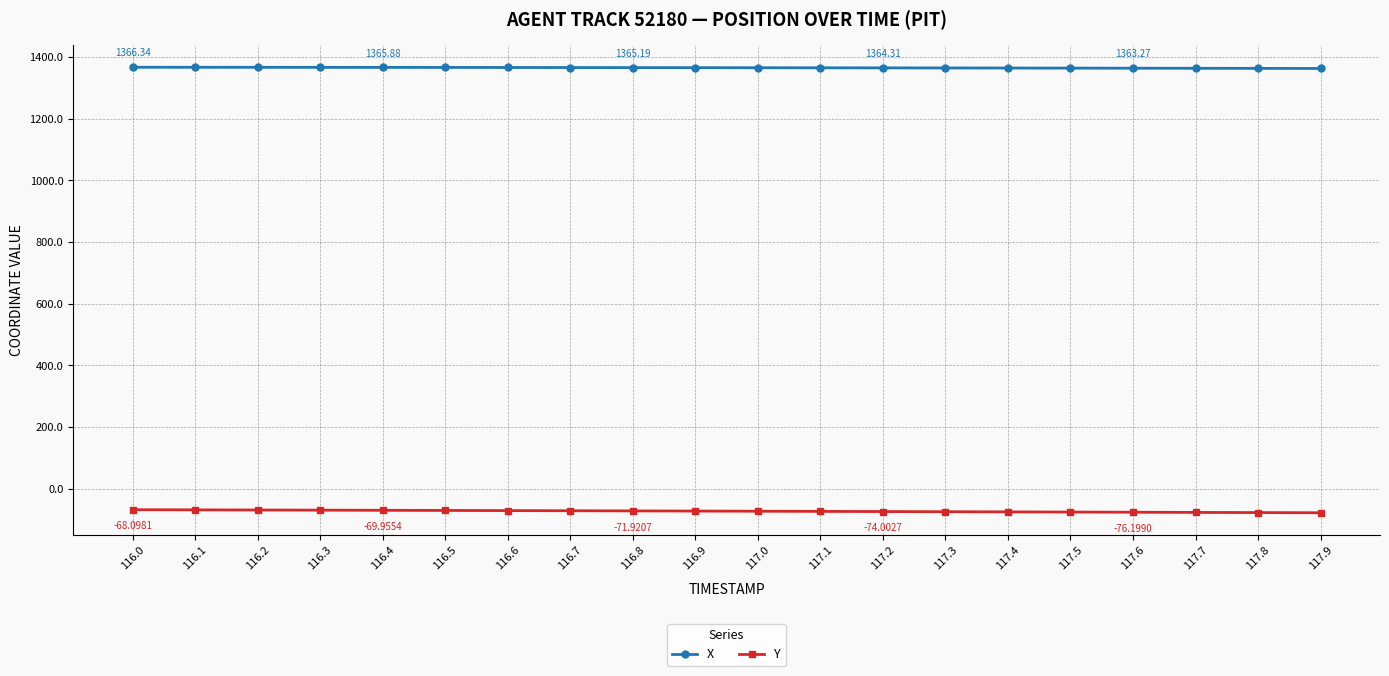

What is the difference between the X values at 117.8 and 116.4?

3.2